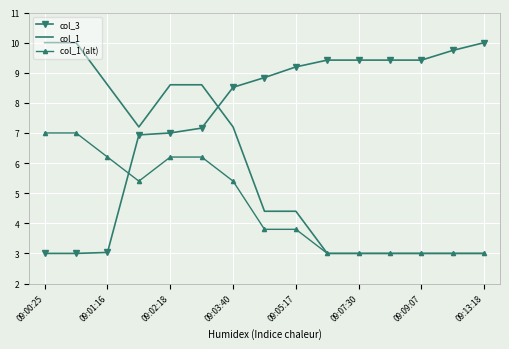

After their last crossing, which series has the higher values: col_3 or col_1?

col_3